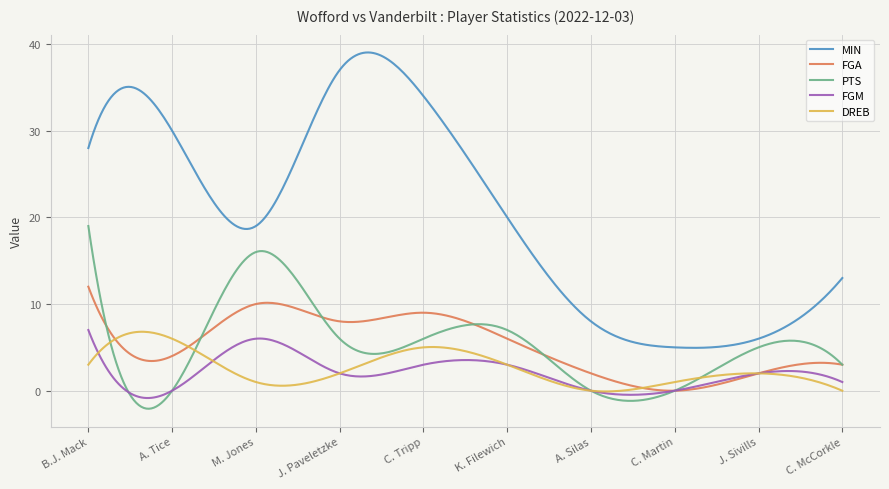

Count the number of categories in the chart.

300